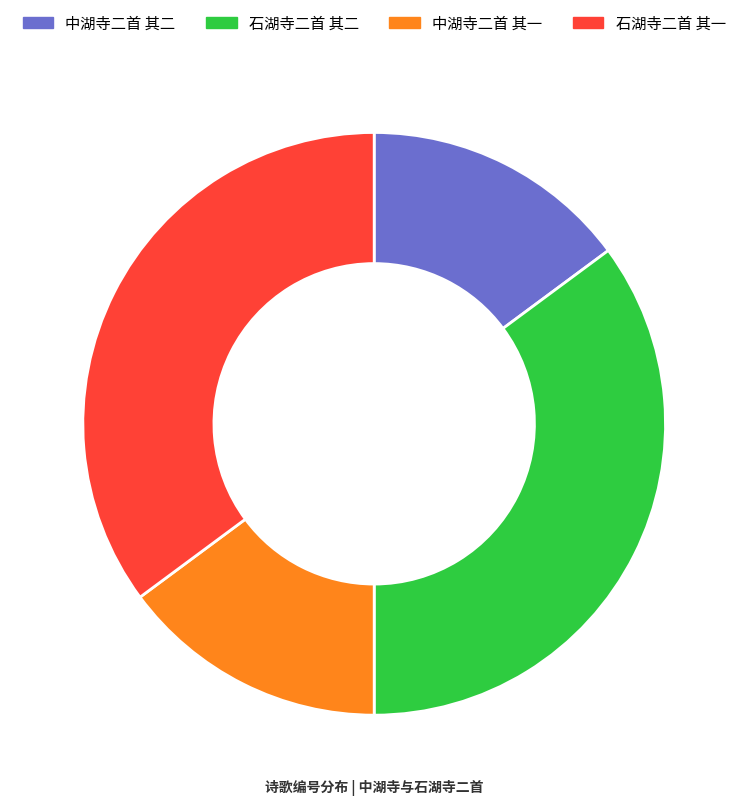

Is there any slice that represents more than half of the pie?

No